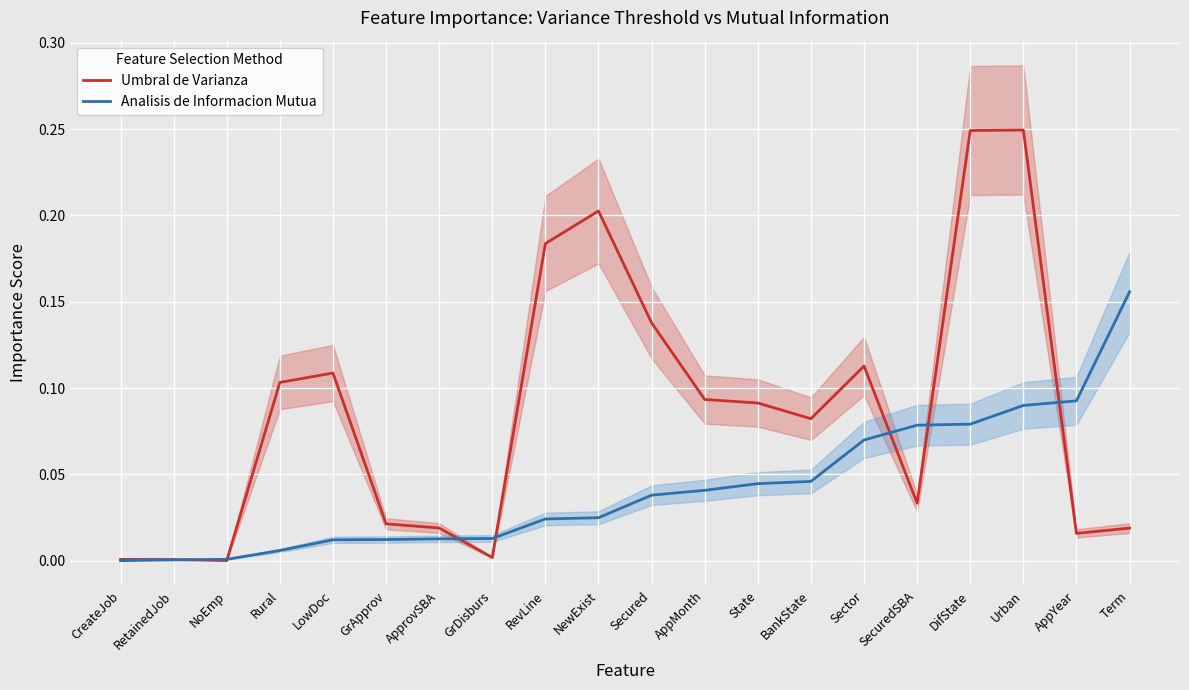

Which category has the lowest value in the Umbral de Varianza series?

NoEmp